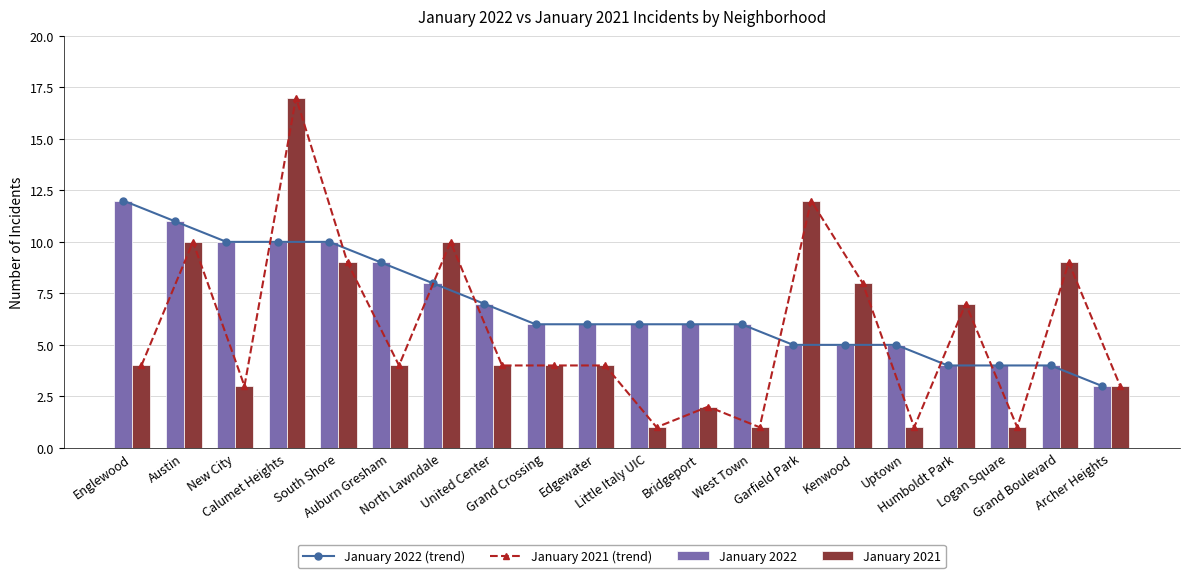

Which series changed the most between New City and Auburn Gresham?

January 2022 (trend)